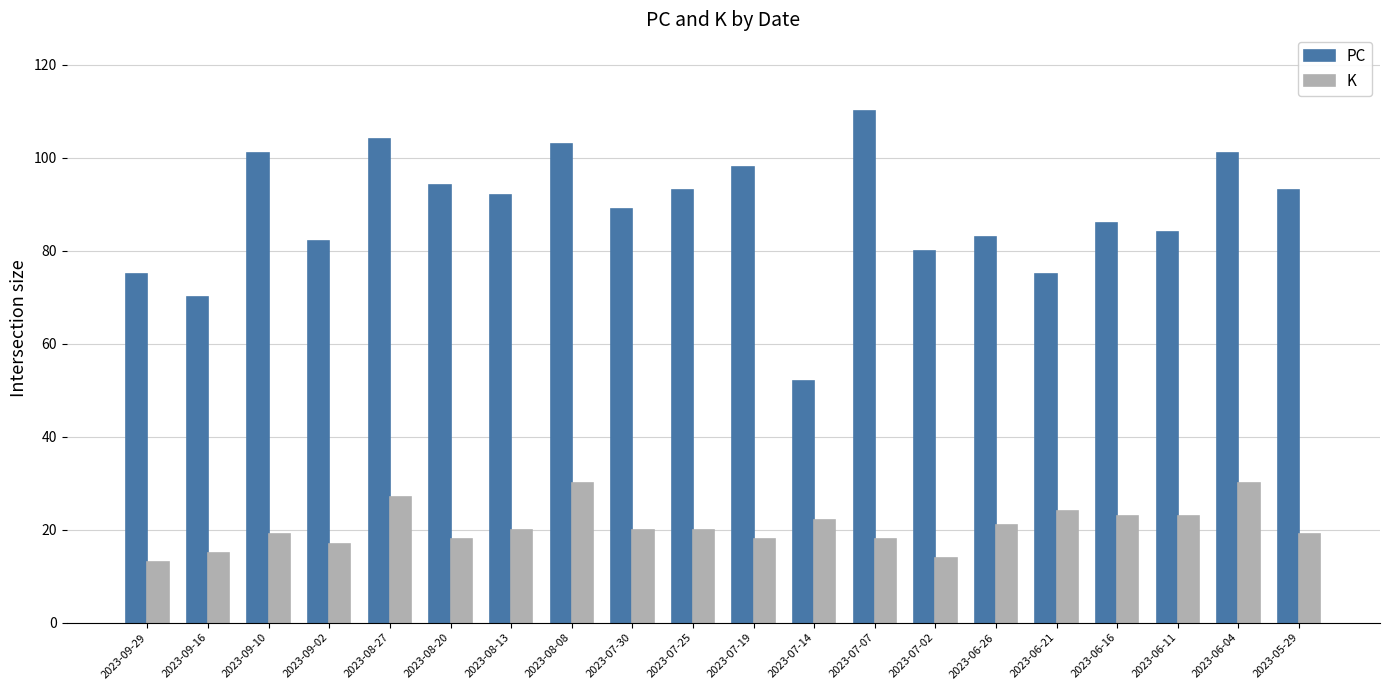

List the series in order of their overall mean, lowest first.

K, PC